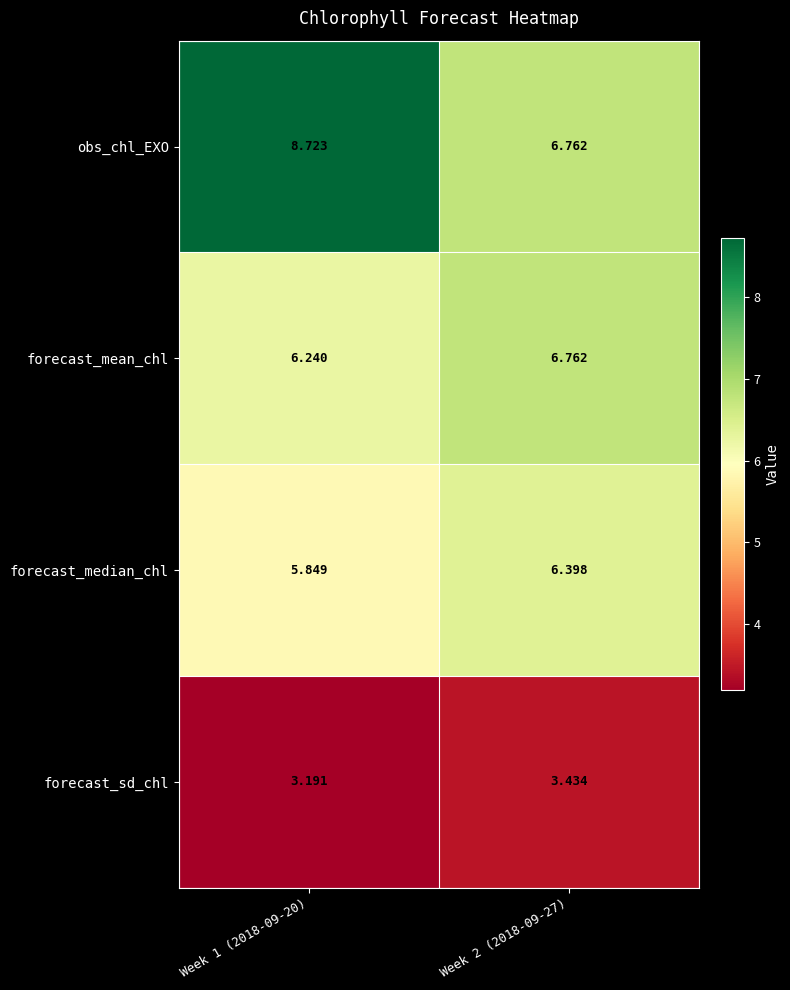

Between Week 1 (2018-09-20) and Week 2 (2018-09-27), which series saw the biggest shift?

obs_chl_EXO